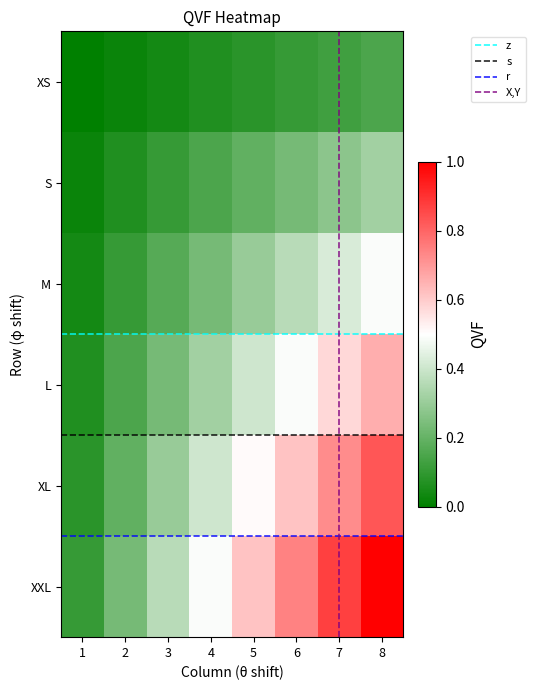

At how many categories does at least one series exceed 0?

8